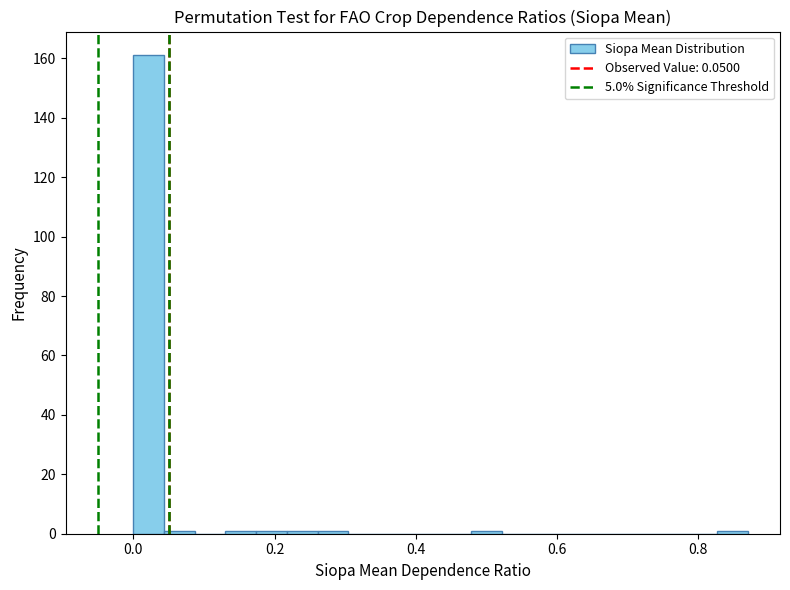

Read against the x-axis, roughly where is the centre of the tallest bar?

0.02